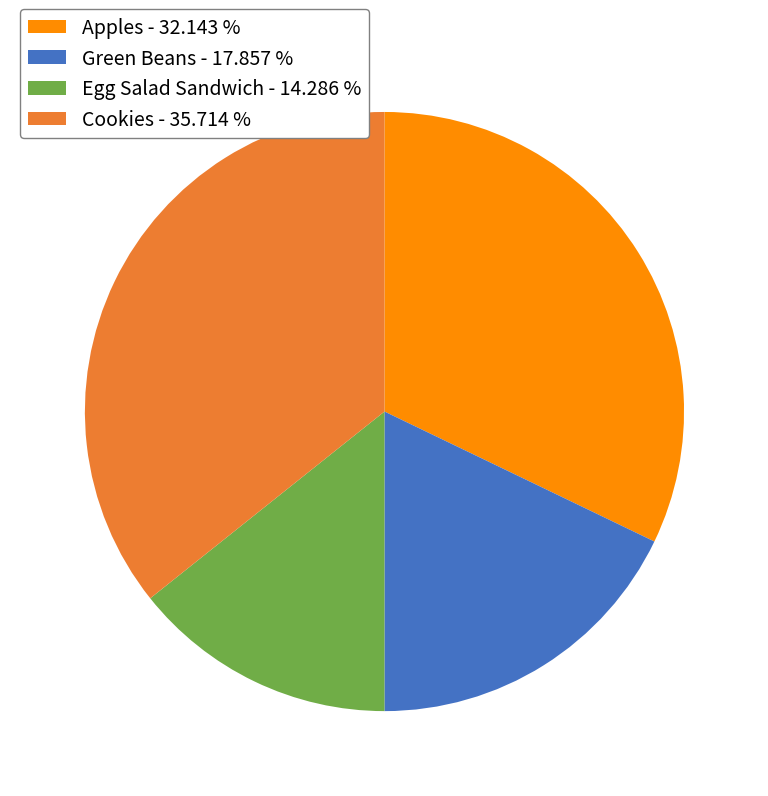

Rank the categories by value from lowest to highest.

Egg Salad Sandwich, Green Beans, Apples, Cookies